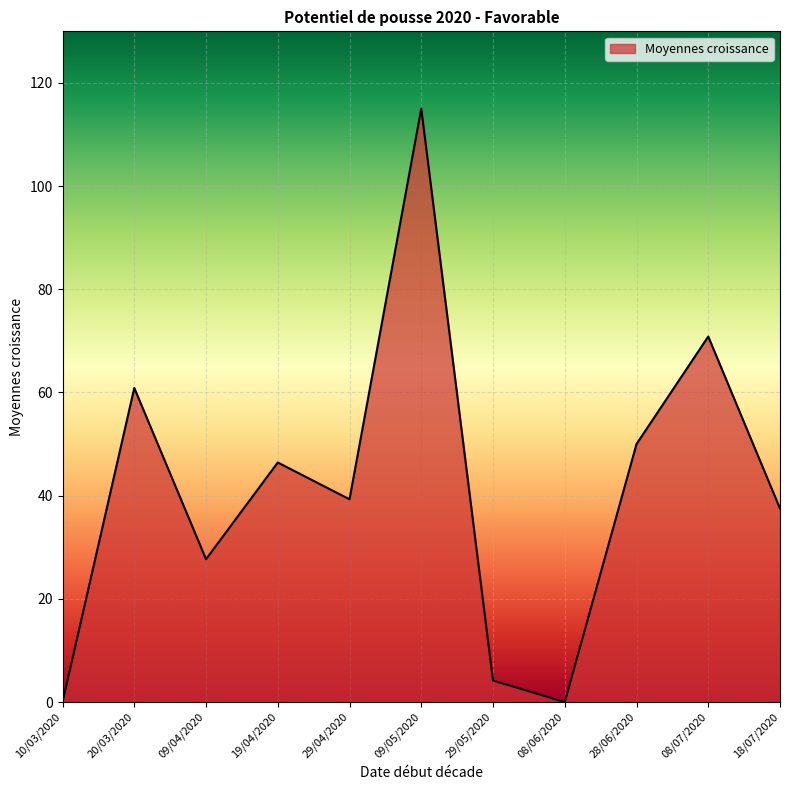

Which has a higher value, 18/07/2020 or 29/05/2020?

18/07/2020